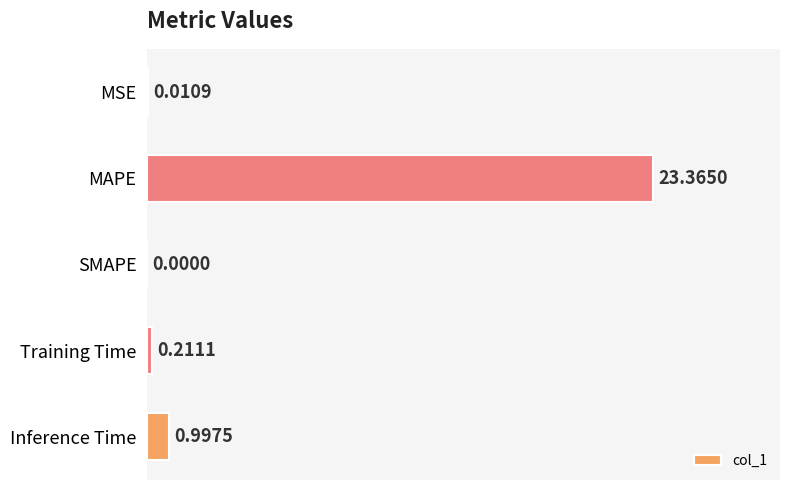

Where is the data nearest to the value 11?

Inference Time